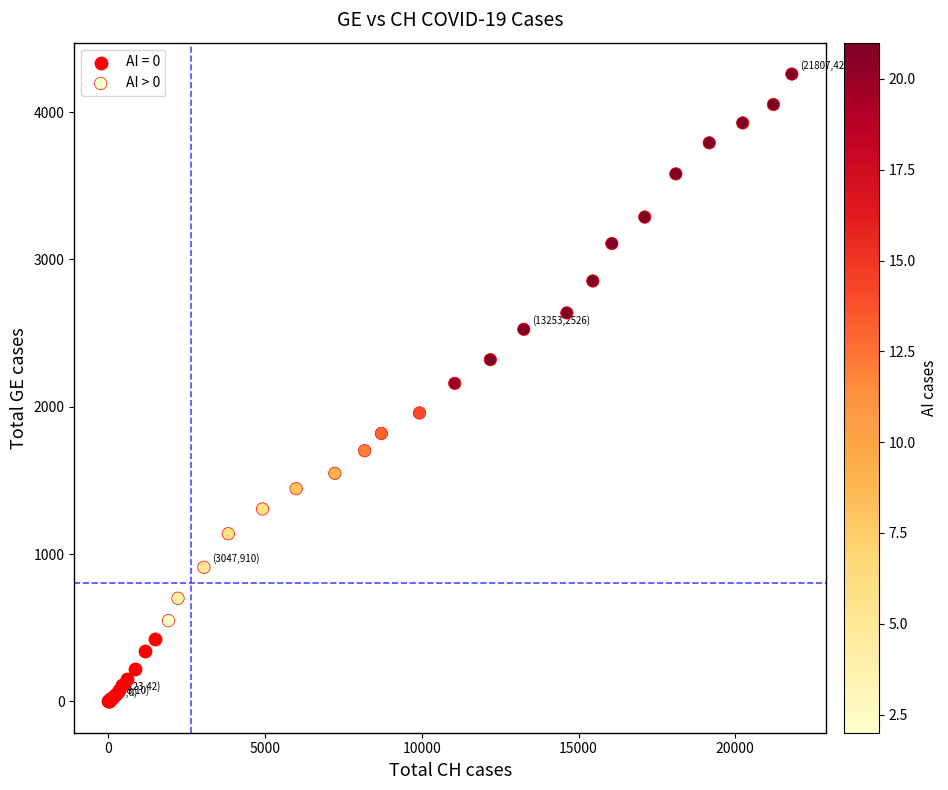

Which series reaches the minimum Y coordinate?

AI = 0